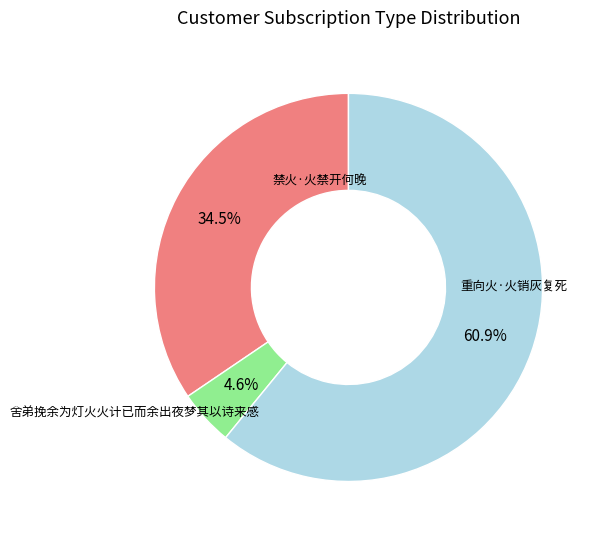

Is there a majority slice in this chart?

Yes